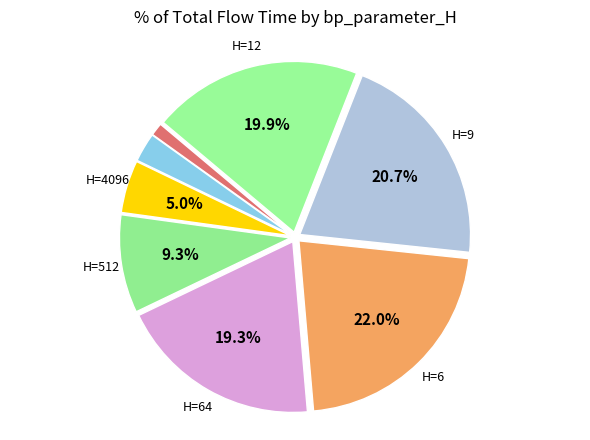

How many segments does this pie chart have?

8